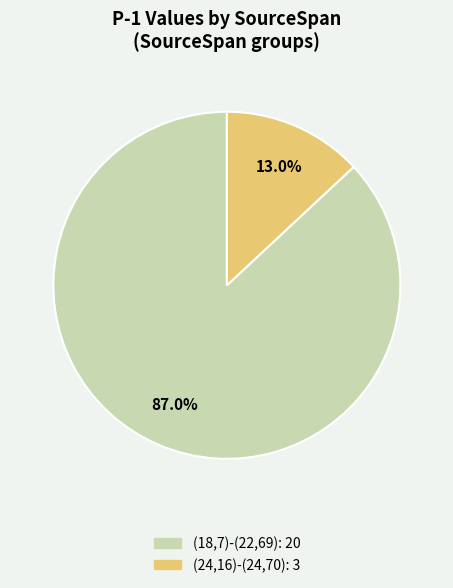

Approximately how many times larger is the value at (18,7)-(22,69) compared to (24,16)-(24,70)?

6.7